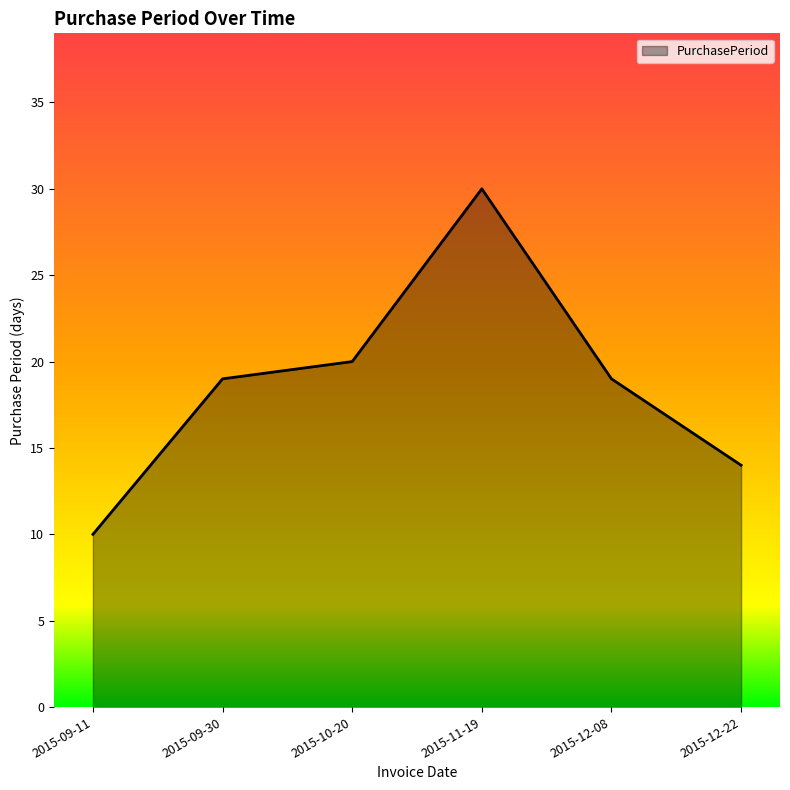

The value at 2015-10-20 is 11. True or false?

False